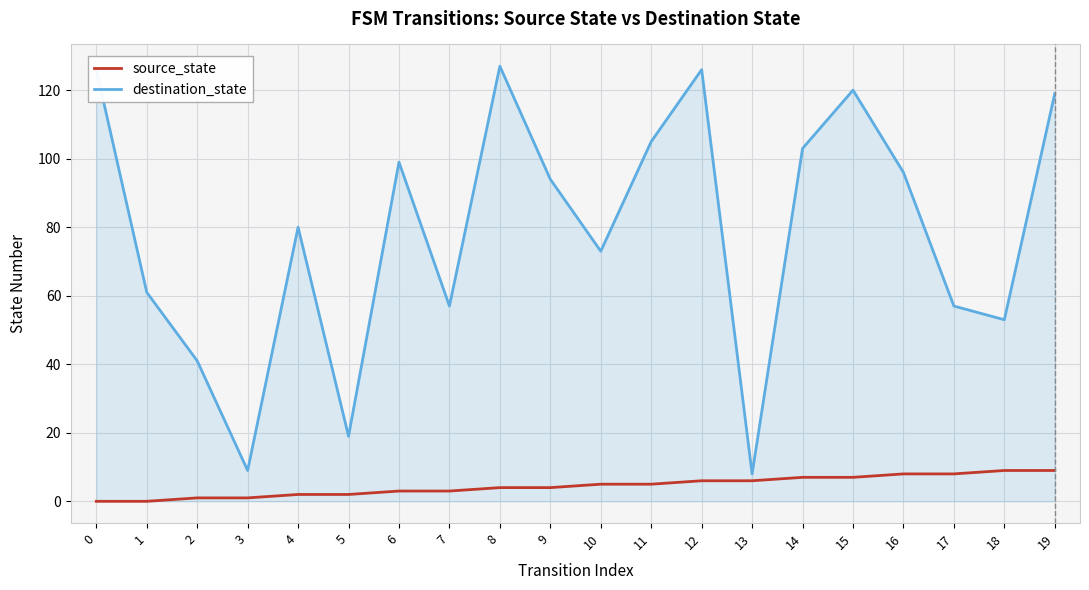

Which series has the widest spread of values?

destination_state